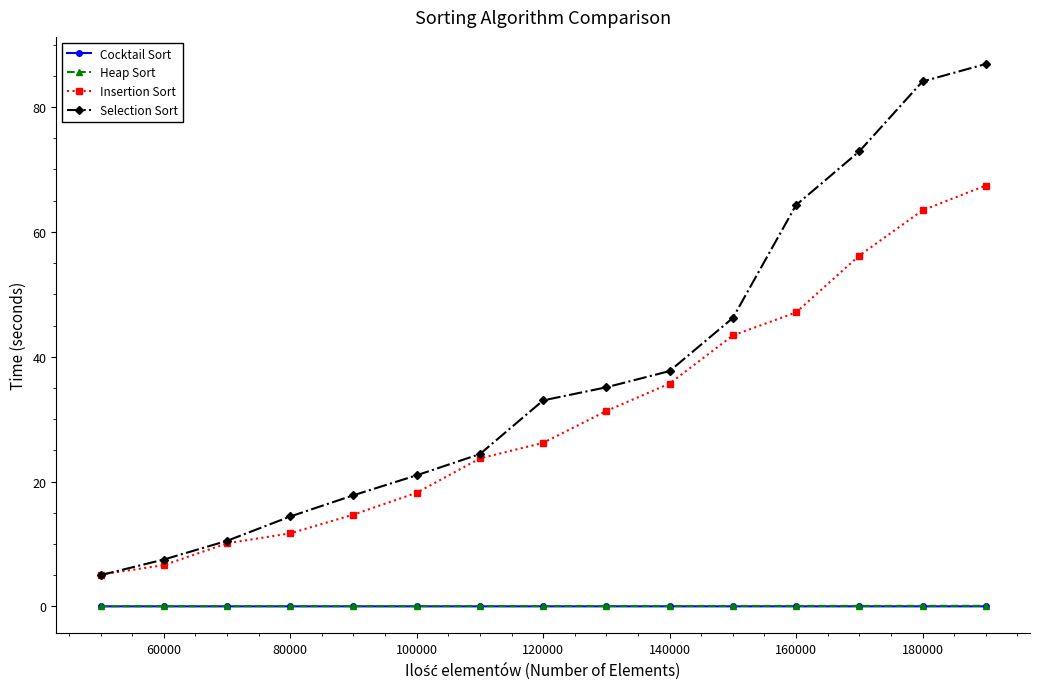

What is the maximum value for Insertion Sort?

67.4